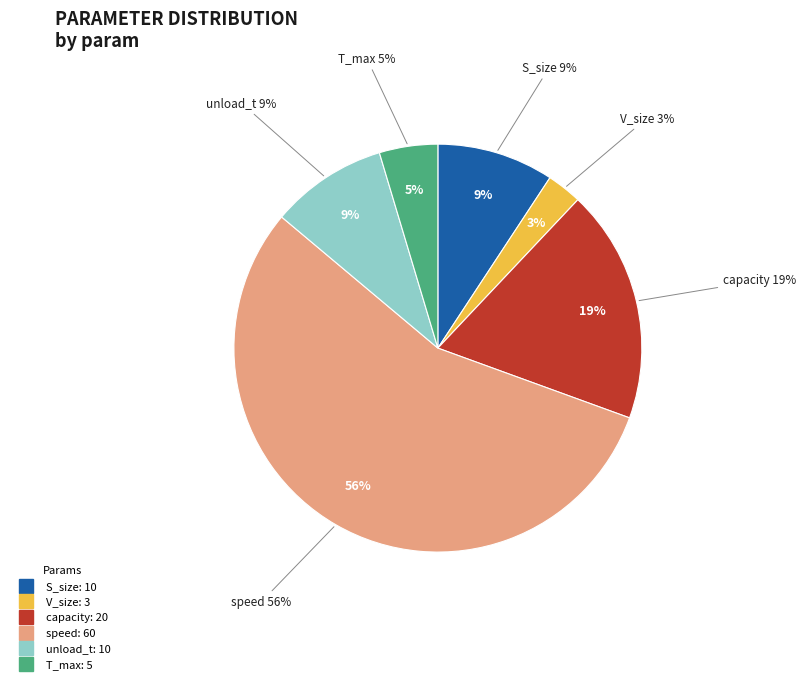

Do V_size and S_size together represent more than half of the pie?

No